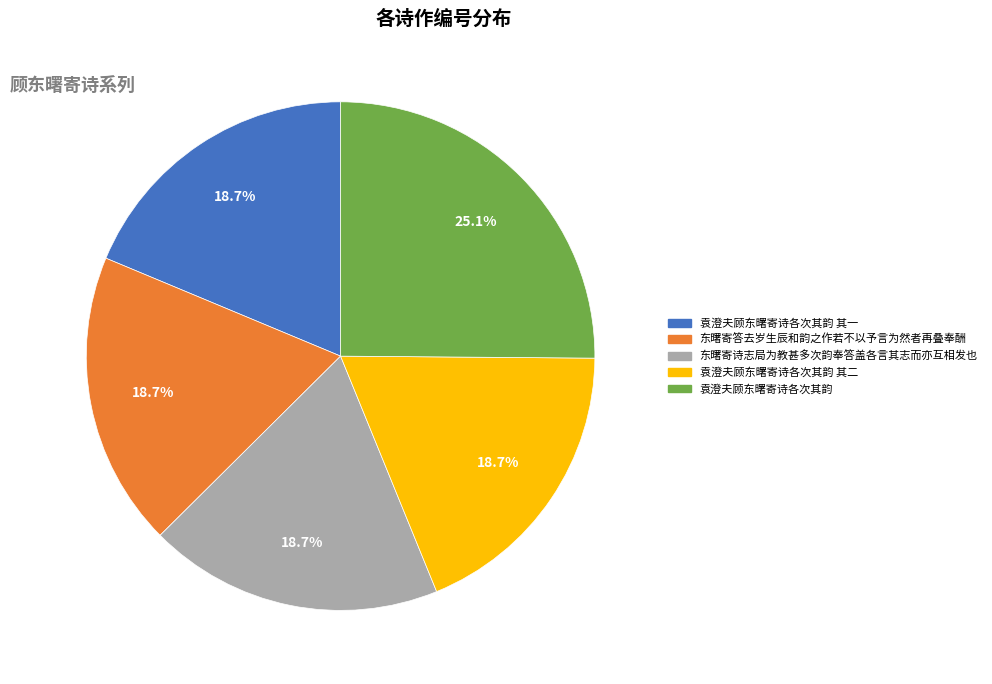

Is there a majority slice in this chart?

No